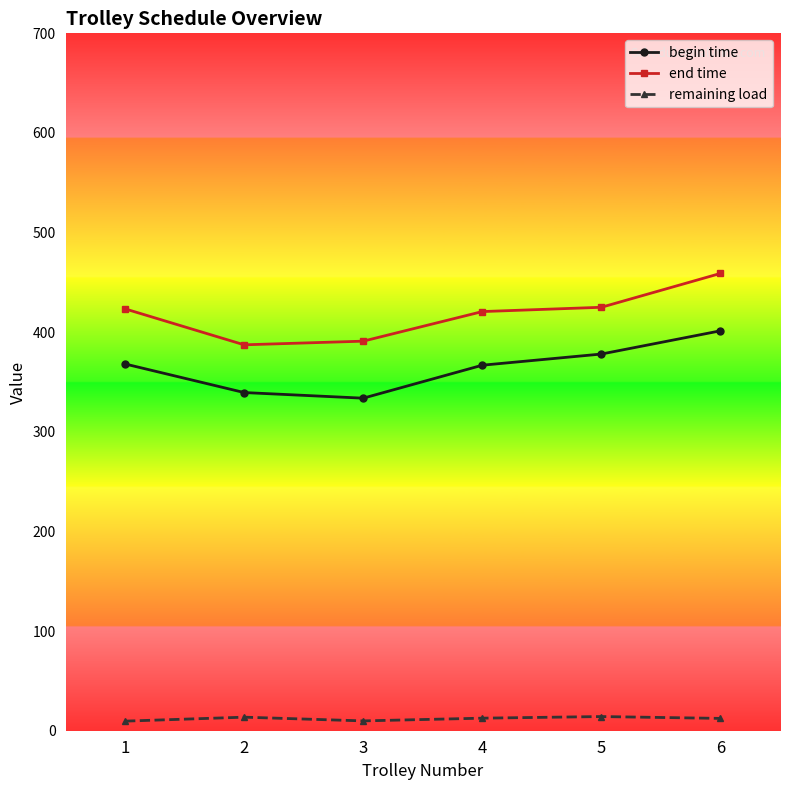

At how many categories does at least one series exceed 191?

6